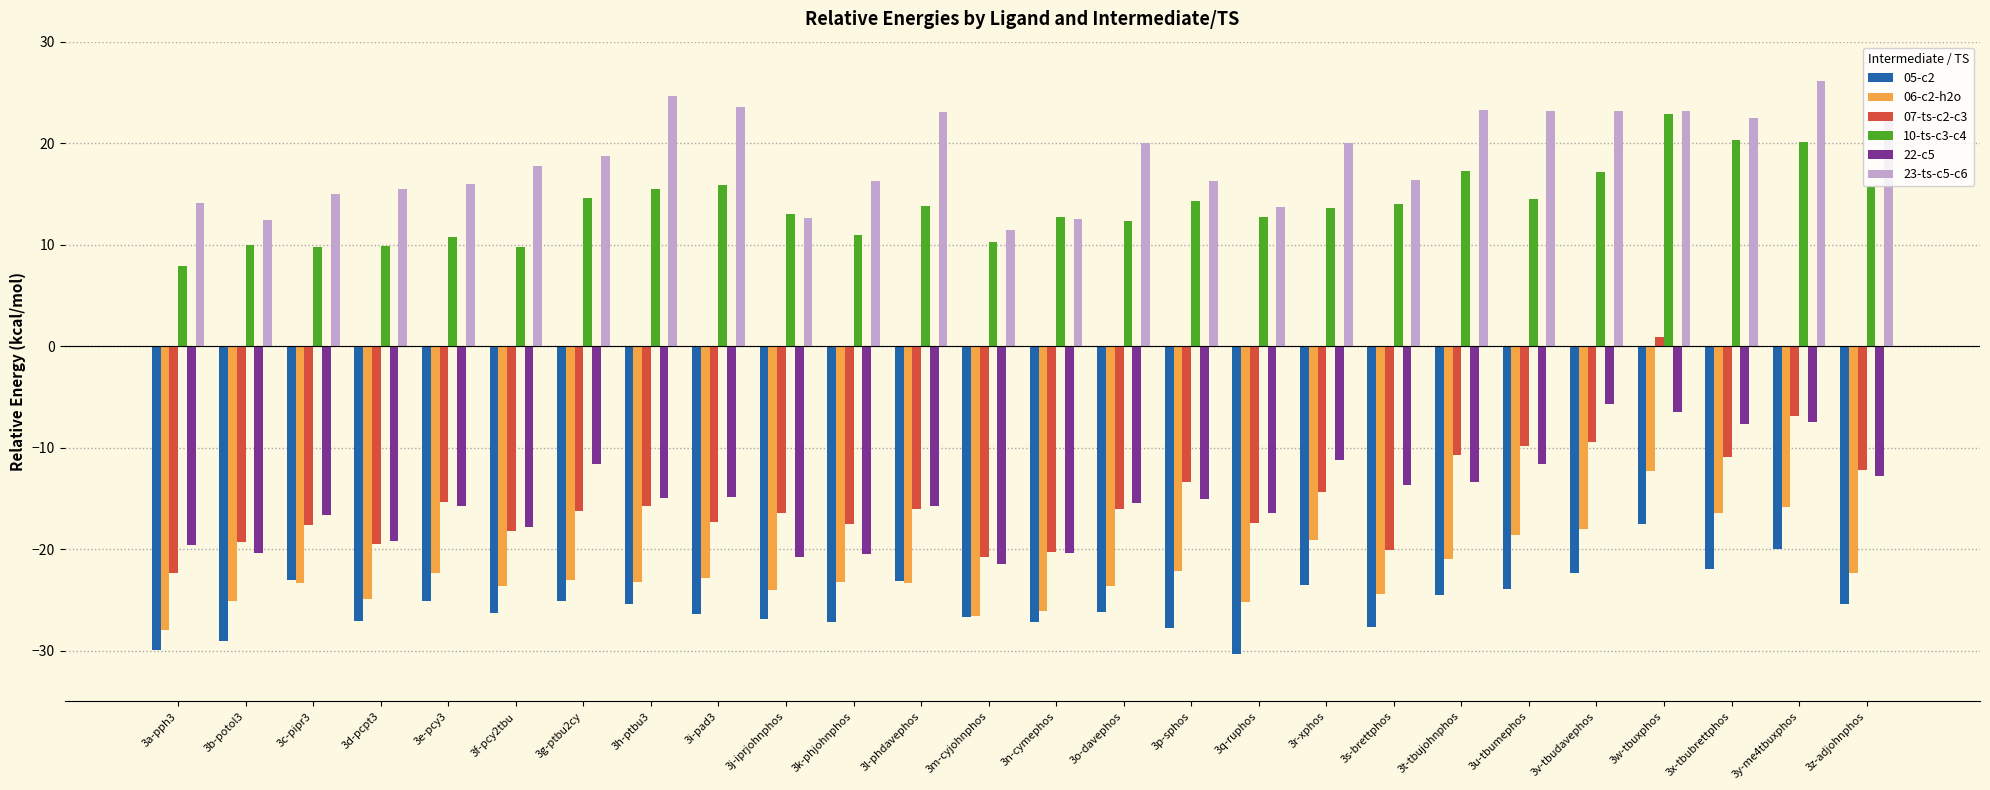

Which category has the highest value in the 10-ts-c3-c4 series?

3w-tbuxphos